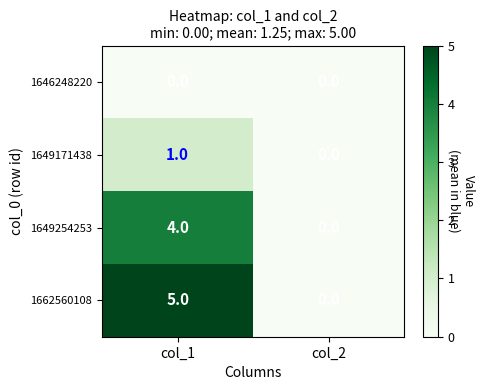

At how many categories does at least one series exceed 4?

1